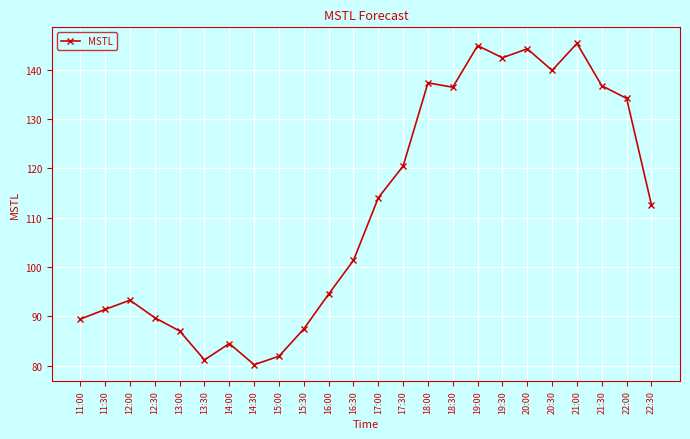

Does the chart have visible grid lines?

Yes